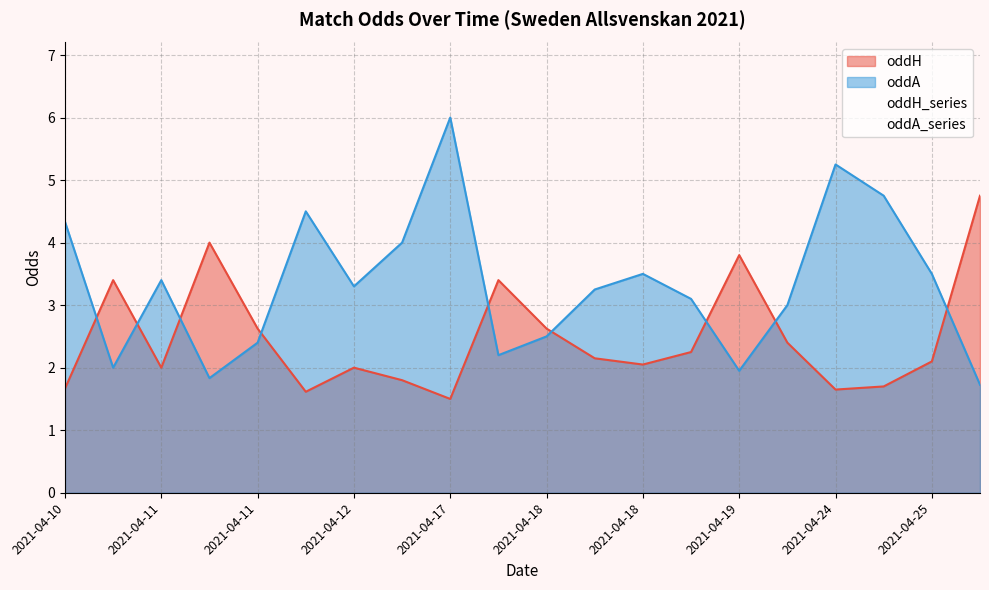

Reading right to left, transcribe all the data shown in this chart.

oddH_series: 4.8	2.1	1.7	1.6	2.4	3.8	2.2	2.0	2.1	2.6	3.4	1.5	1.8	2.0	1.6	2.6	4.0	2.0	3.4	1.7
oddA_series: 1.7	3.5	4.8	5.2	3.0	1.9	3.1	3.5	3.2	2.5	2.2	6.0	4.0	3.3	4.5	2.4	1.8	3.4	2.0	4.3